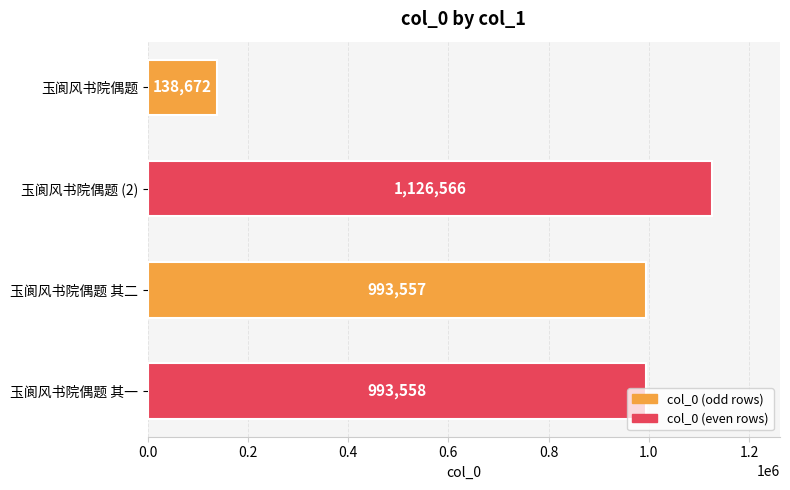

Count the number of data series in this chart.

1